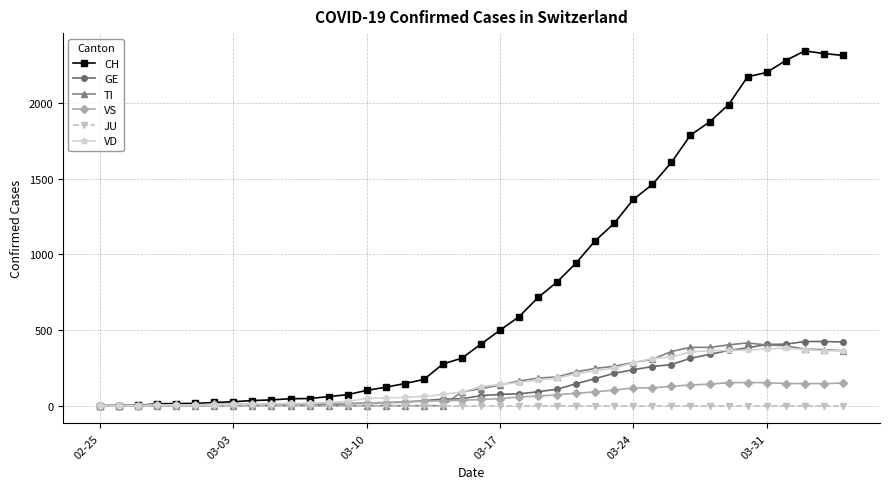

True or false: GE and VD cross at least once.

True